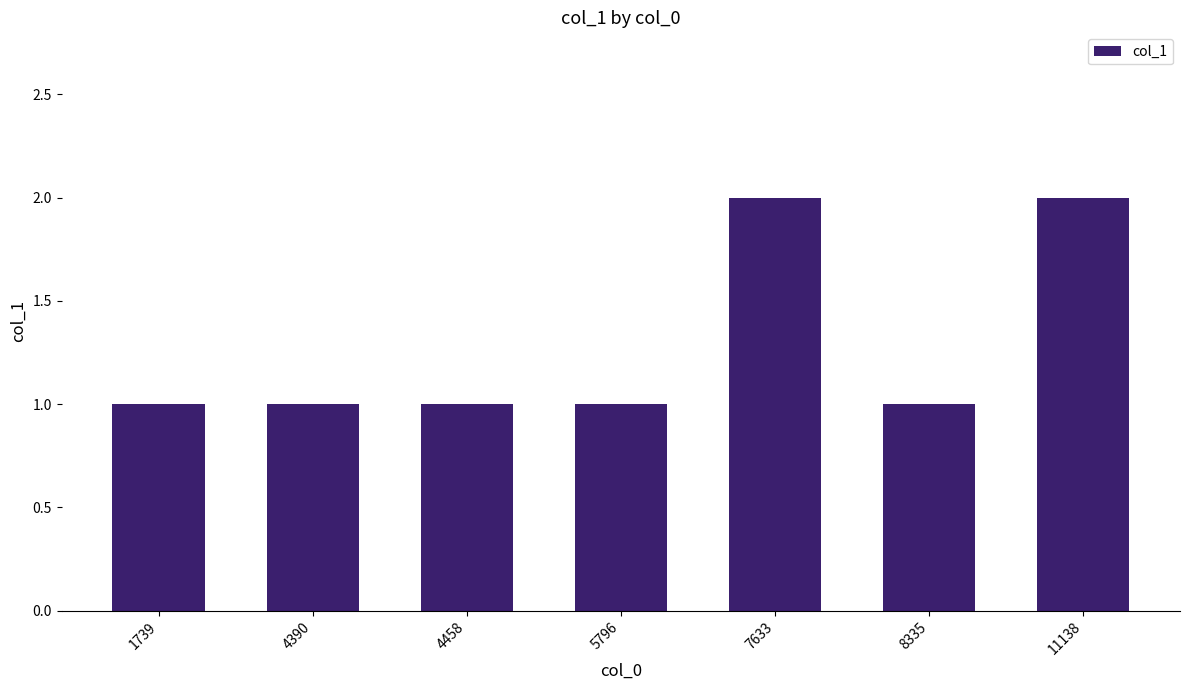

What is the smallest value displayed?

1